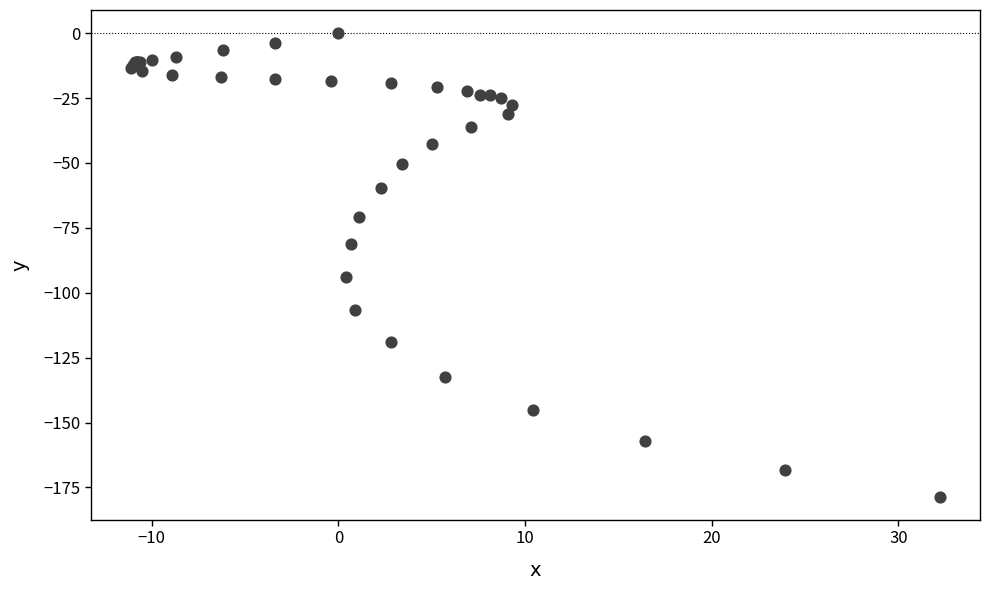

What Y value in the scatter plot is closest to -89?

-93.9